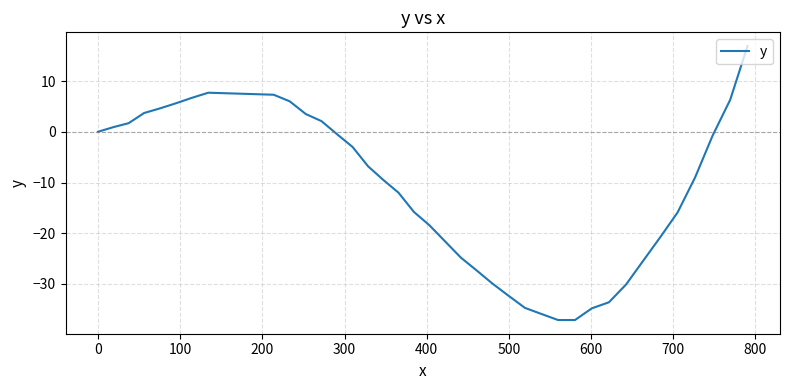

What is the maximum value shown in the chart?

16.9